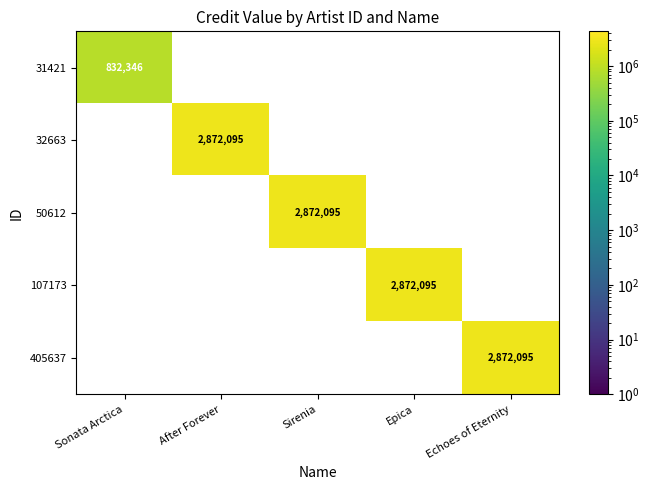

How many series are shown in this chart?

5